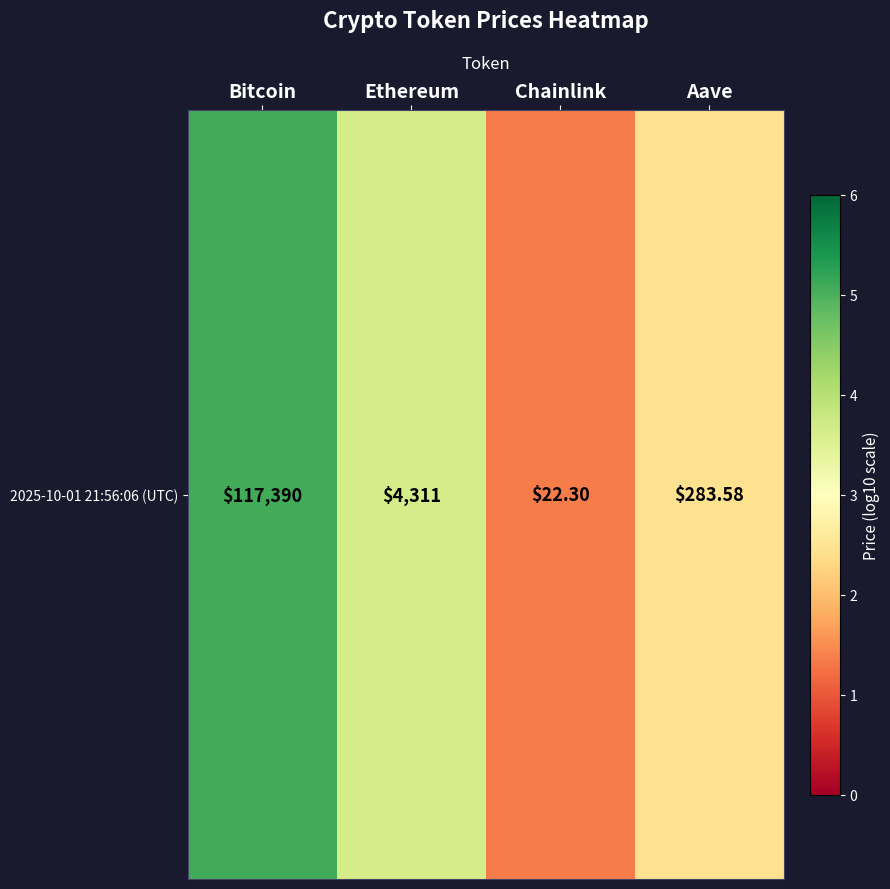

What is the difference between the maximum and second lowest values?

2.6